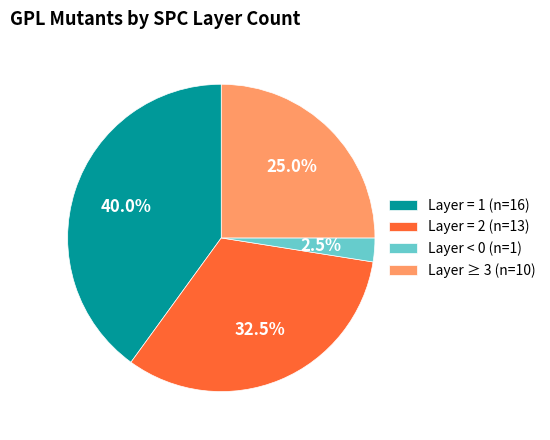

How many slices are in this pie chart?

4